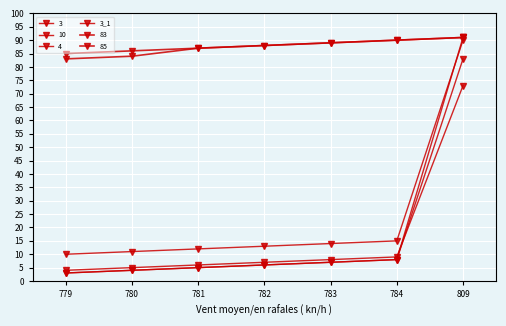

Which has a higher value, 779 or 781?

781